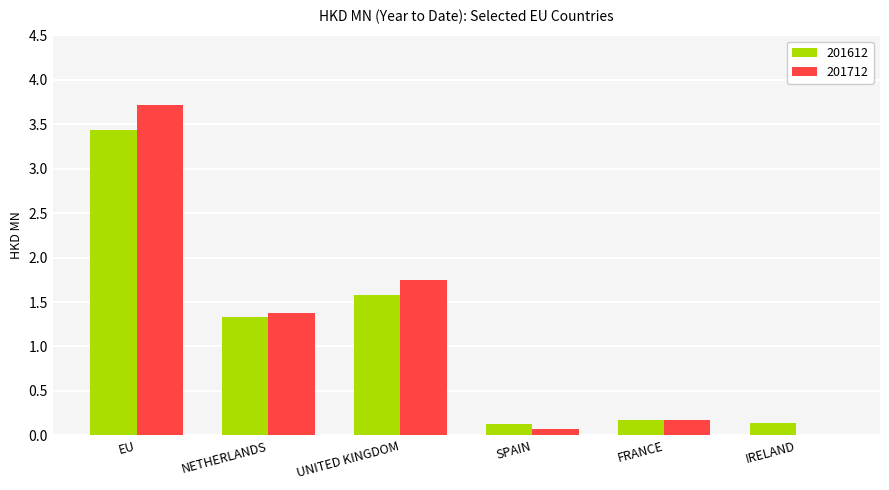

What is the greatest value displayed?

3.7